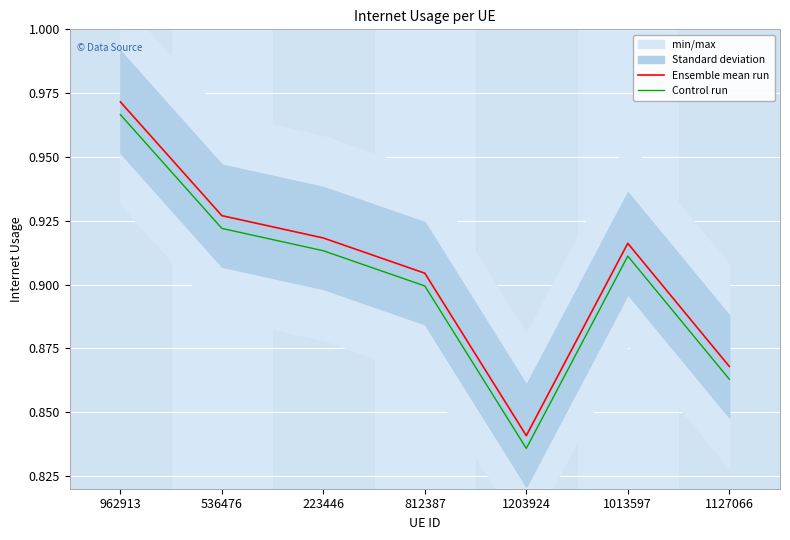

Which series changed the most between 812387 and 1013597?

Ensemble mean run